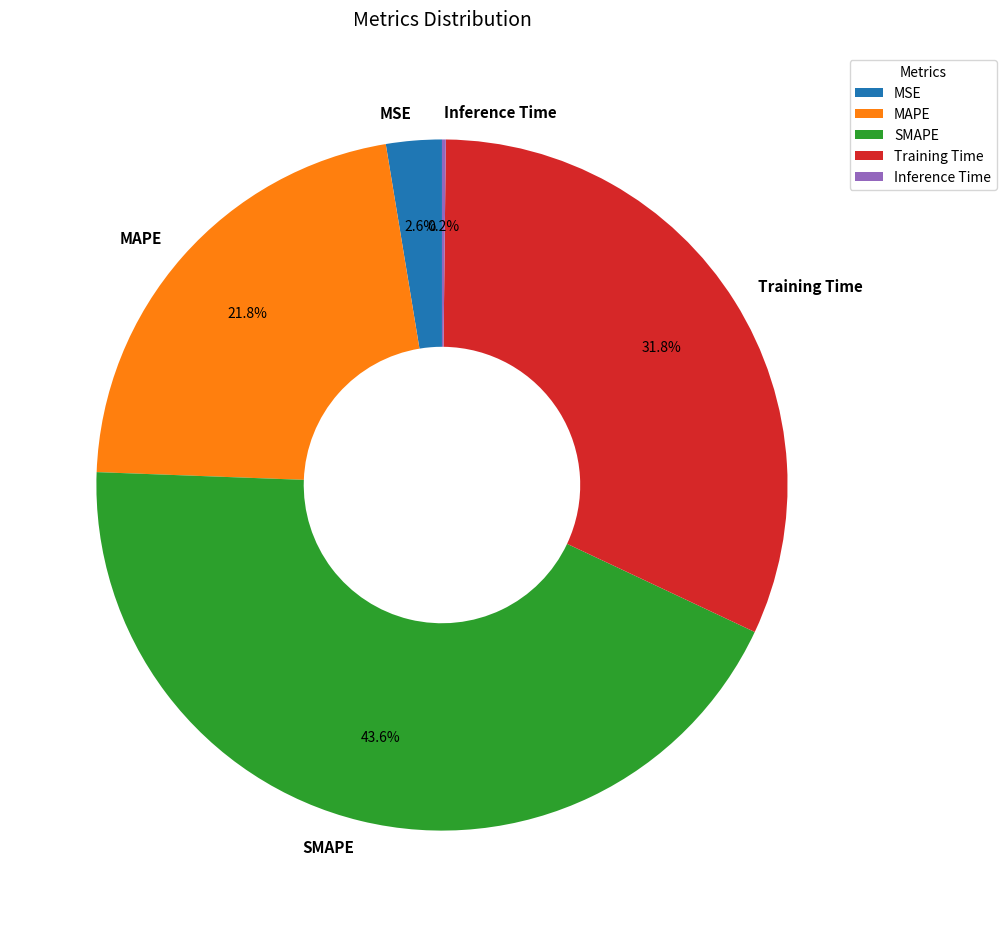

Does SMAPE account for over 50% of the chart?

No